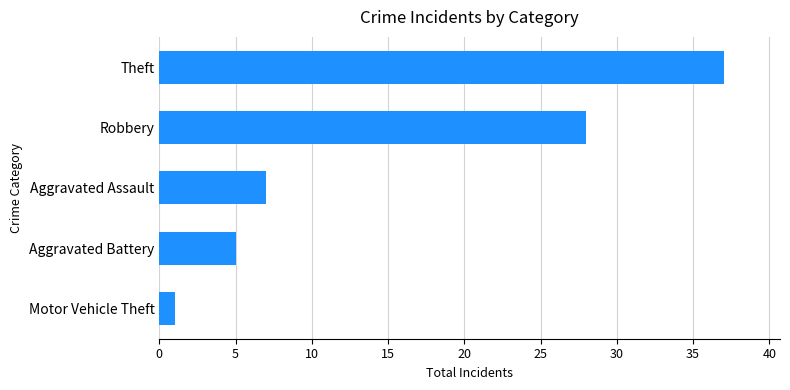

At which label is the value closest to 19?

Robbery